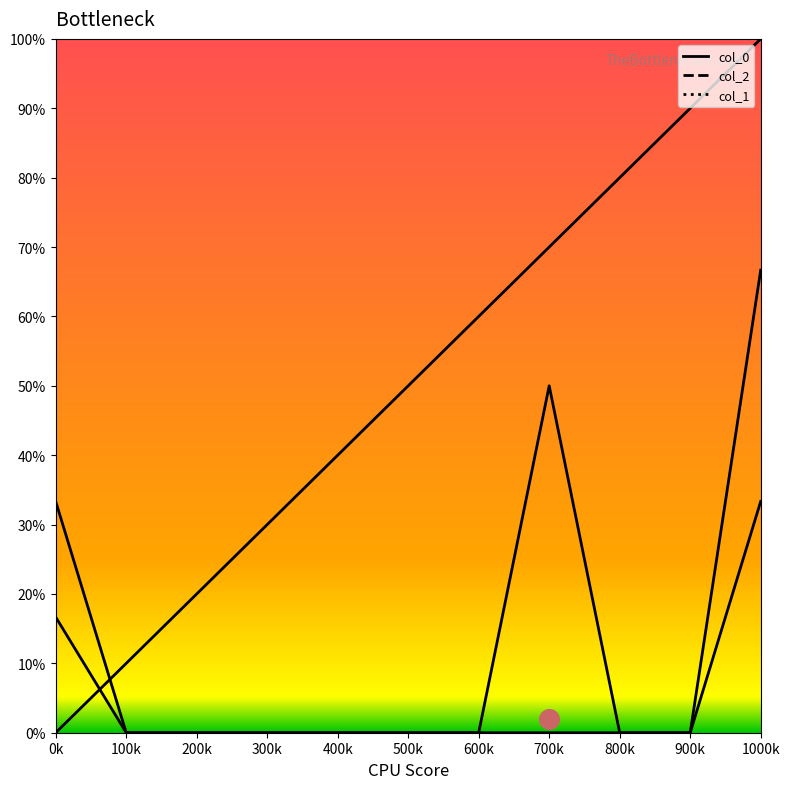

Which series has the widest spread of Y values?

col_0